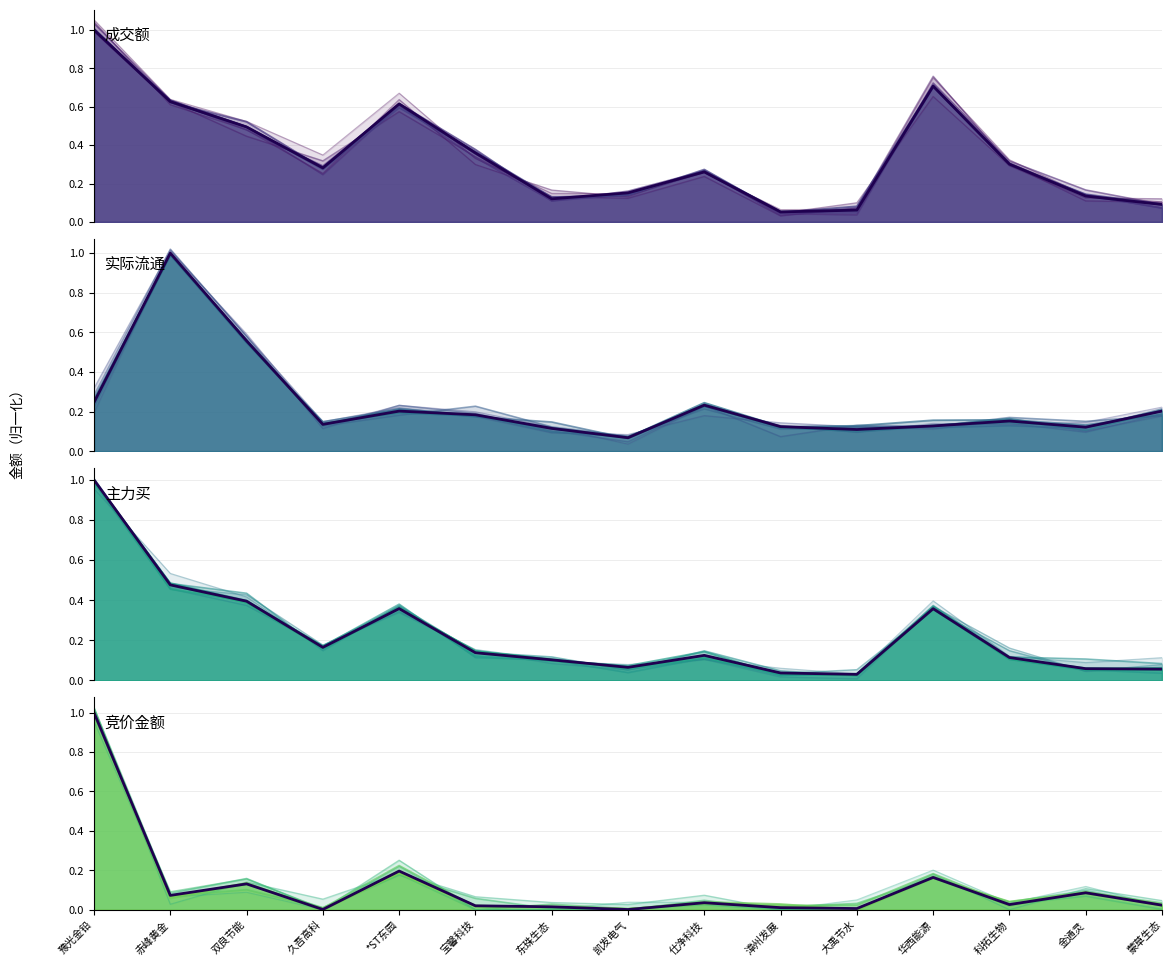

How many series are shown in this chart?

4